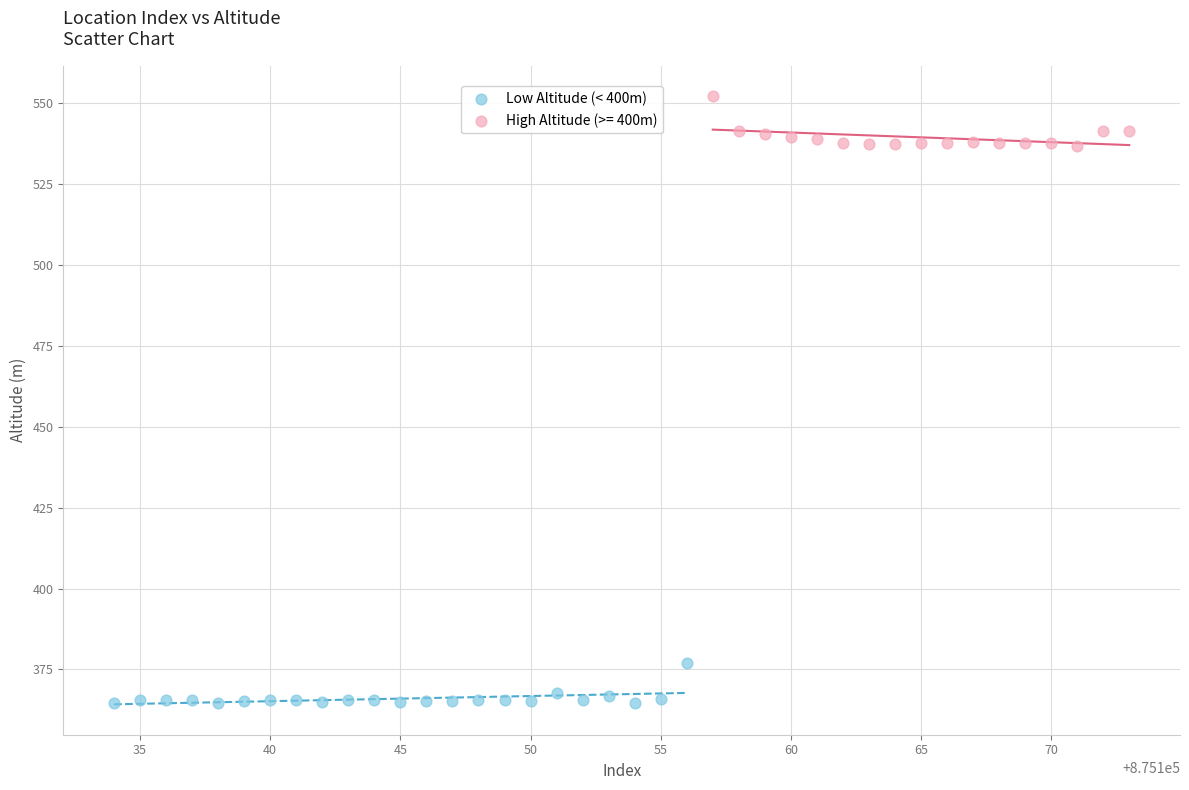

Which series reaches the maximum Y coordinate?

High Altitude (>= 400m)